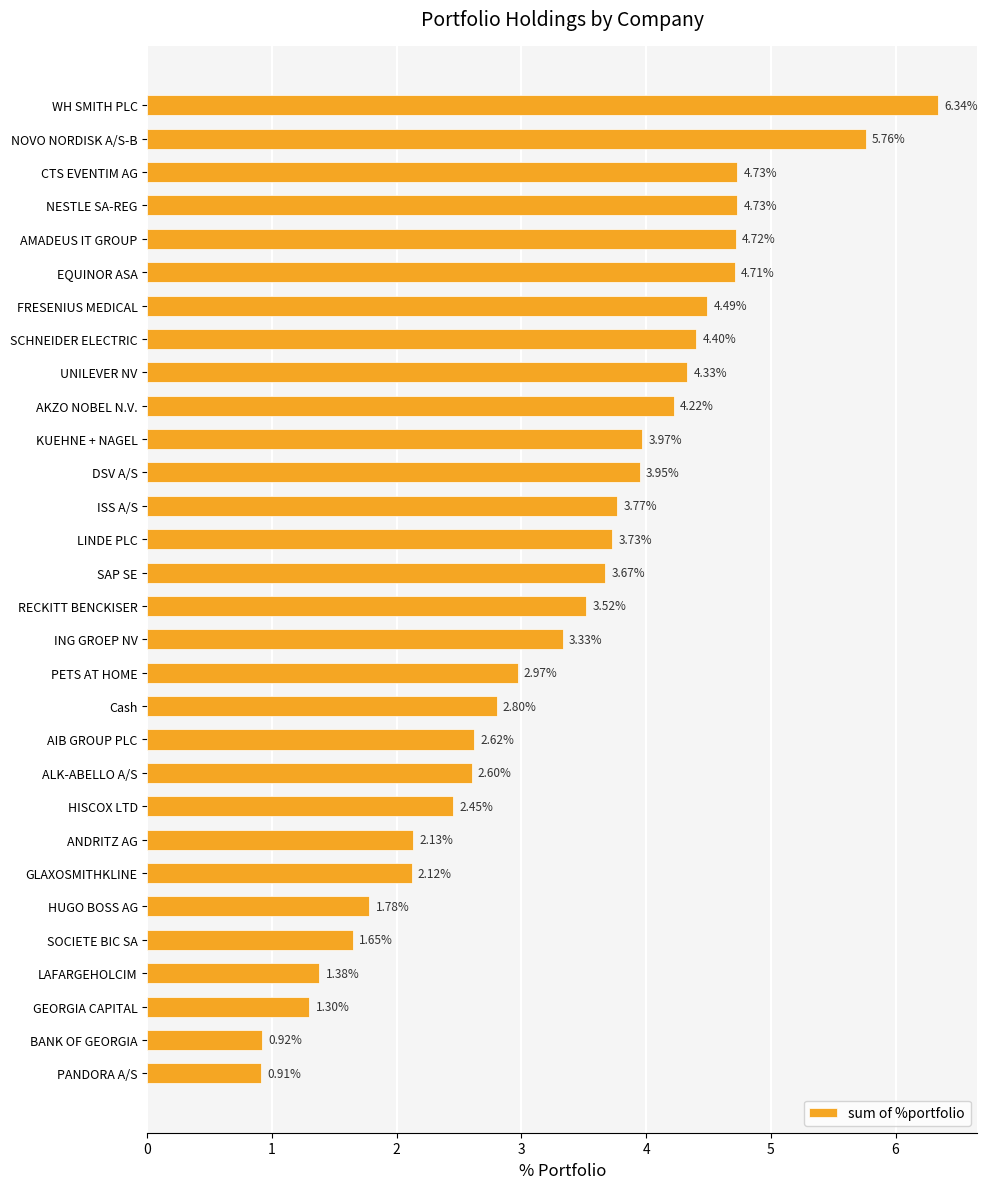

What is the difference between the maximum and second lowest values?

5.4